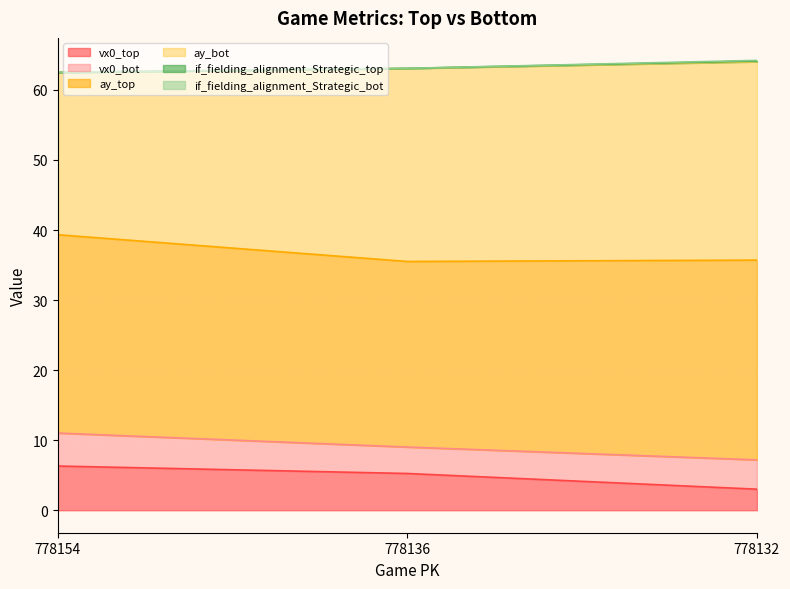

Which has a higher value, 778136 or 778132?

778136